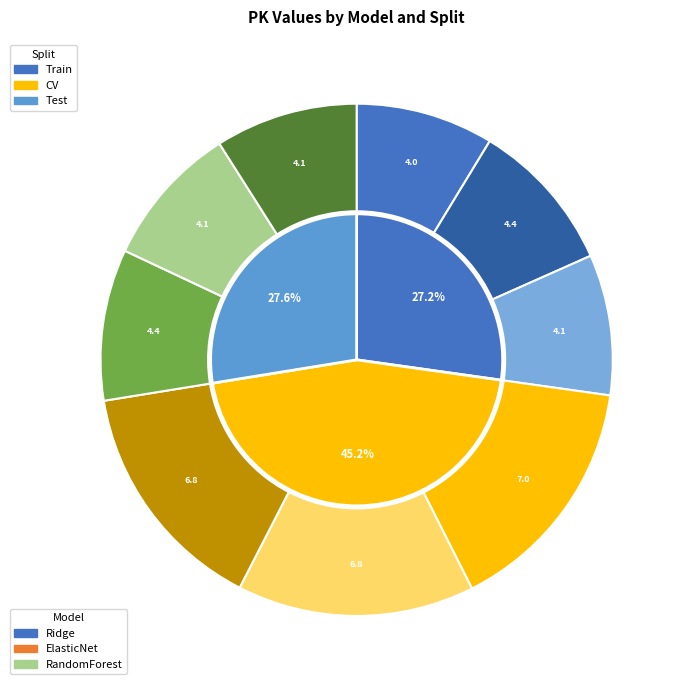

To the nearest percent, what is the difference between the ElasticNet_cv and Ridge_test slice percentages?

5%